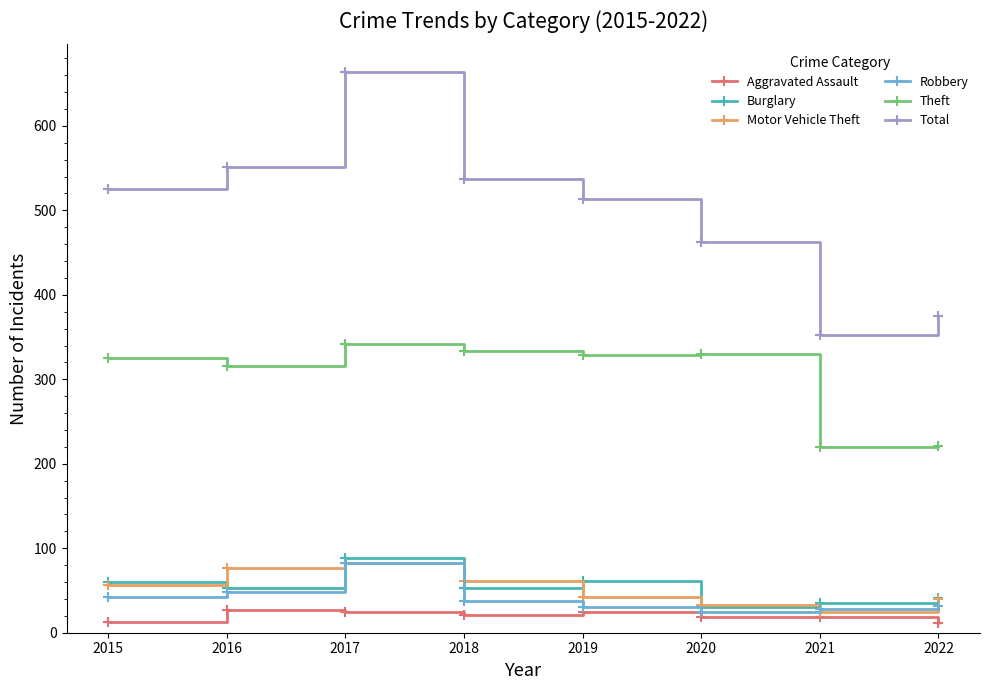

What is the minimum value shown in the chart?

12